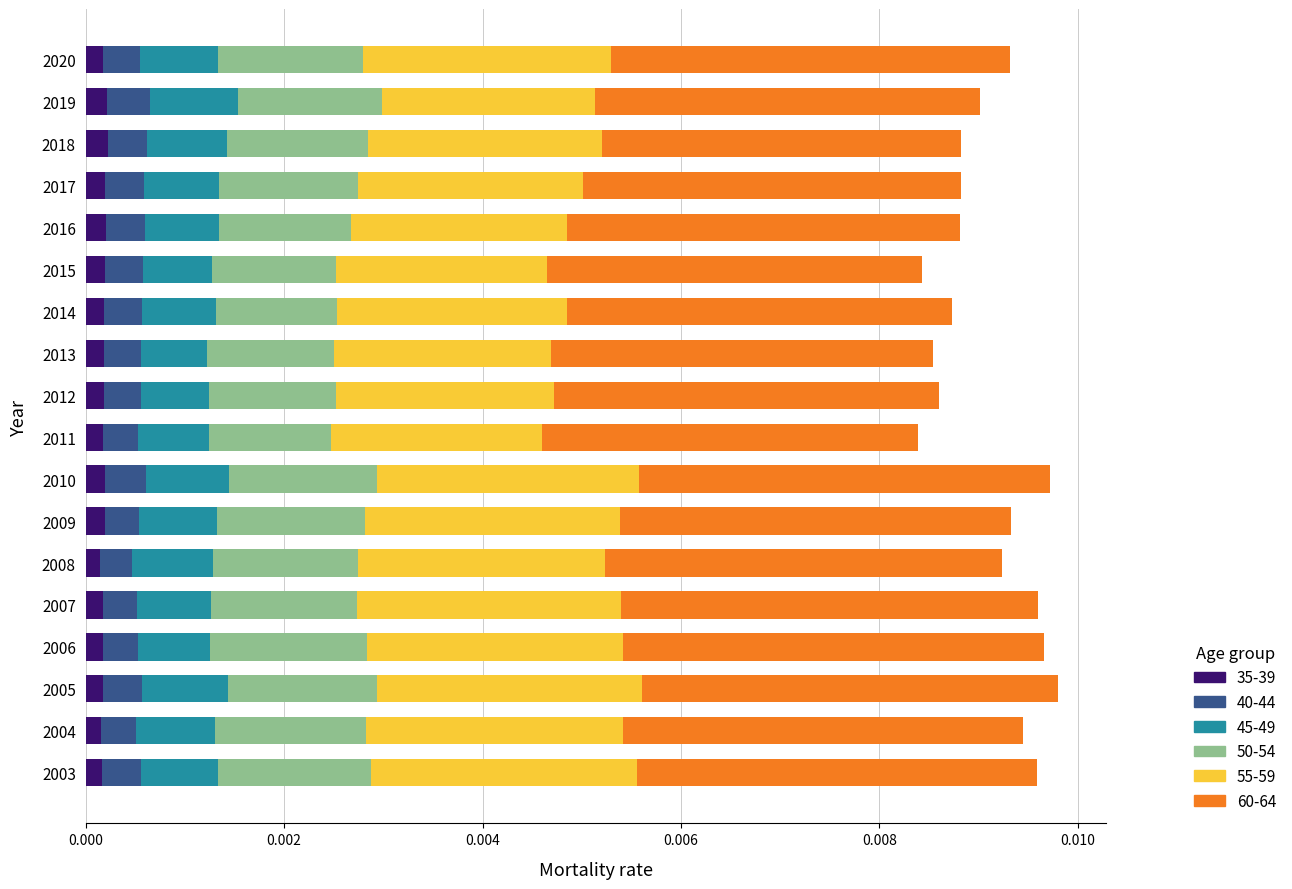

Count the 35-39 values in the range 0 to 1.

18